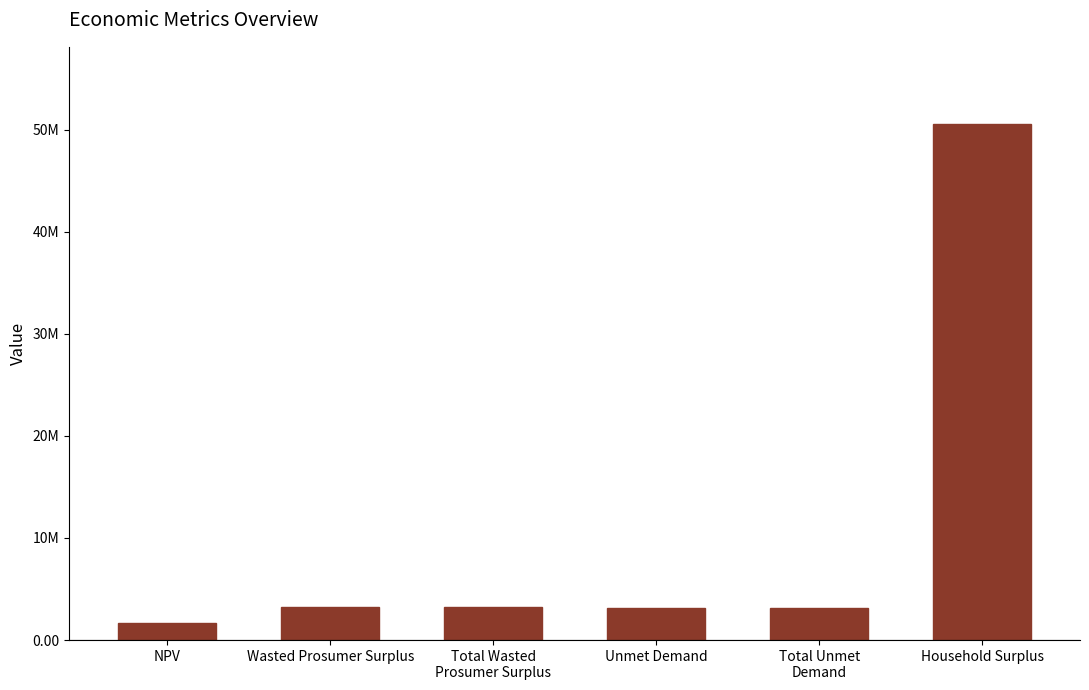

True or false: the data shows 5455107.4 at Unmet Demand.

False